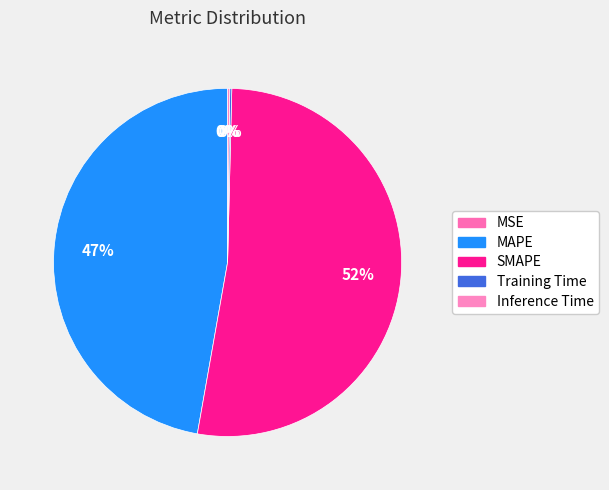

Is there any slice that represents more than half of the pie?

Yes